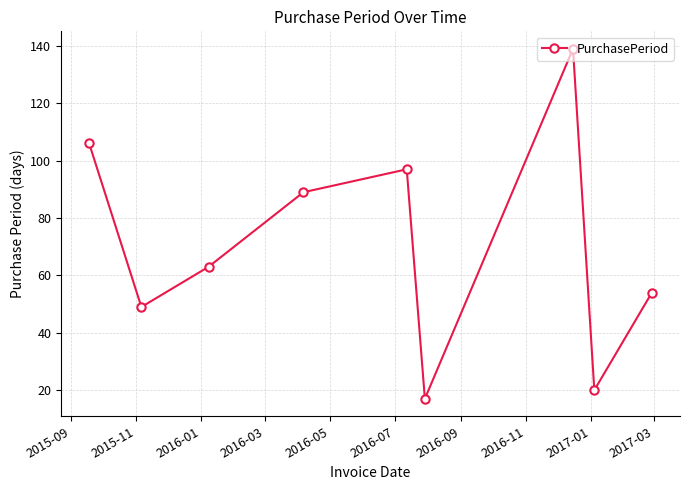

What is the value of the 8th point from the left?

20